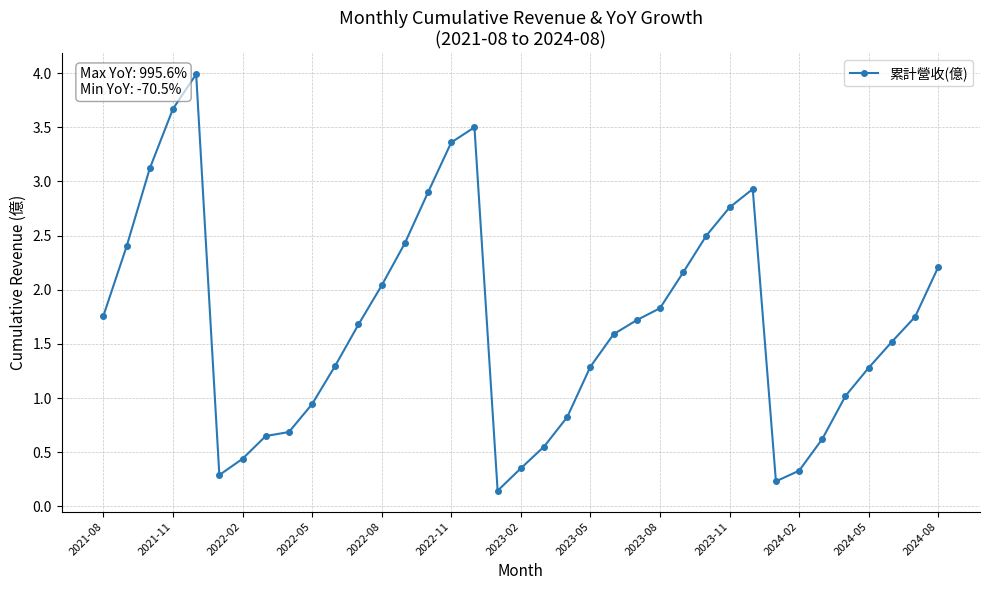

What is the difference between the second highest and minimum values?

3.5